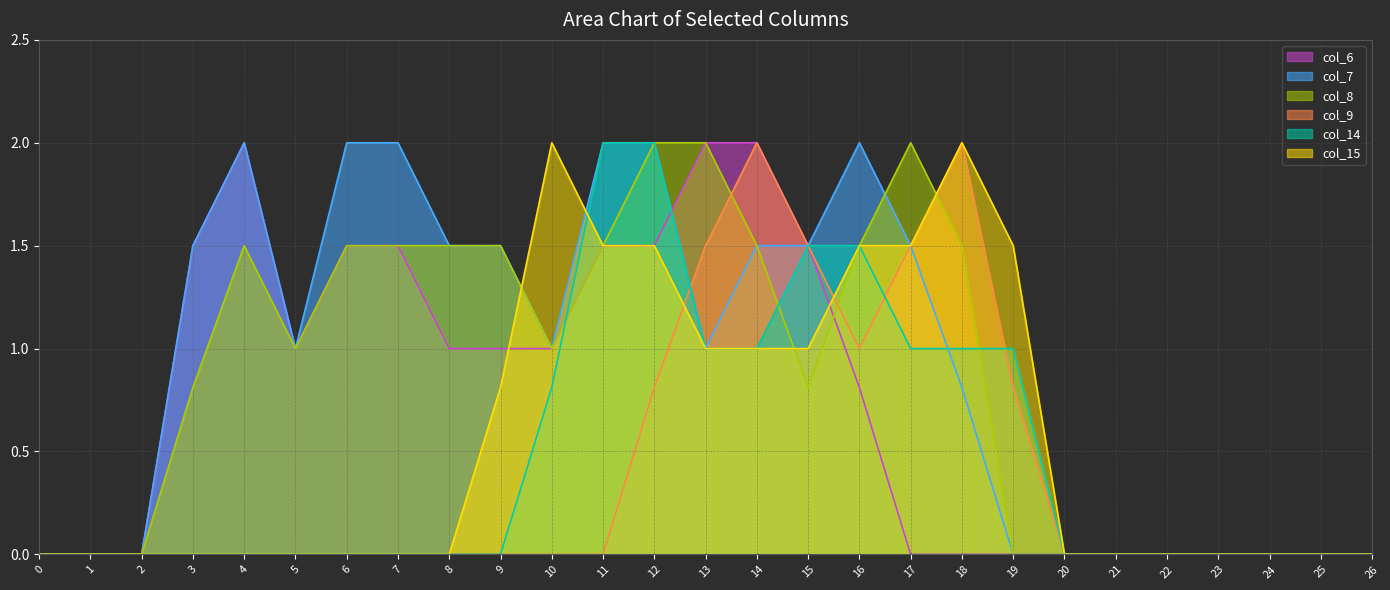

Where is the first local maximum for col_15?

10